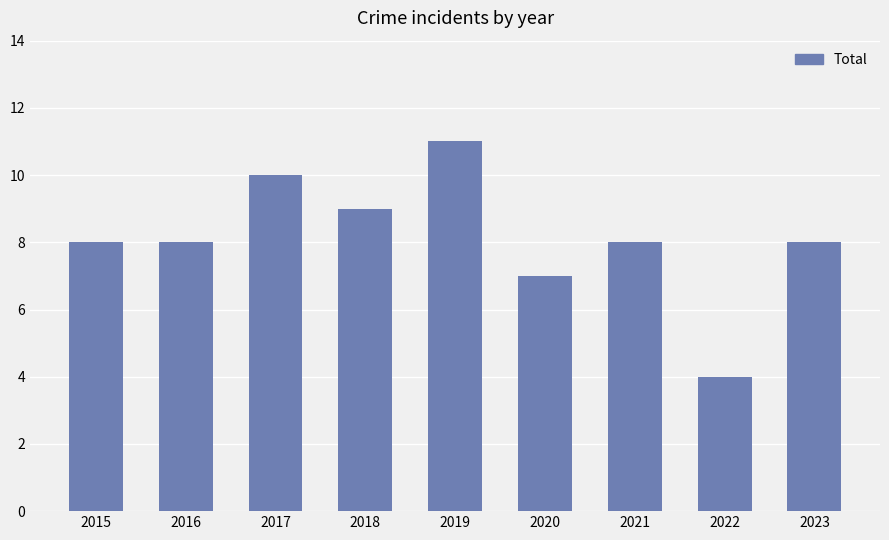

What is the value of the 9th bar from the left?

8